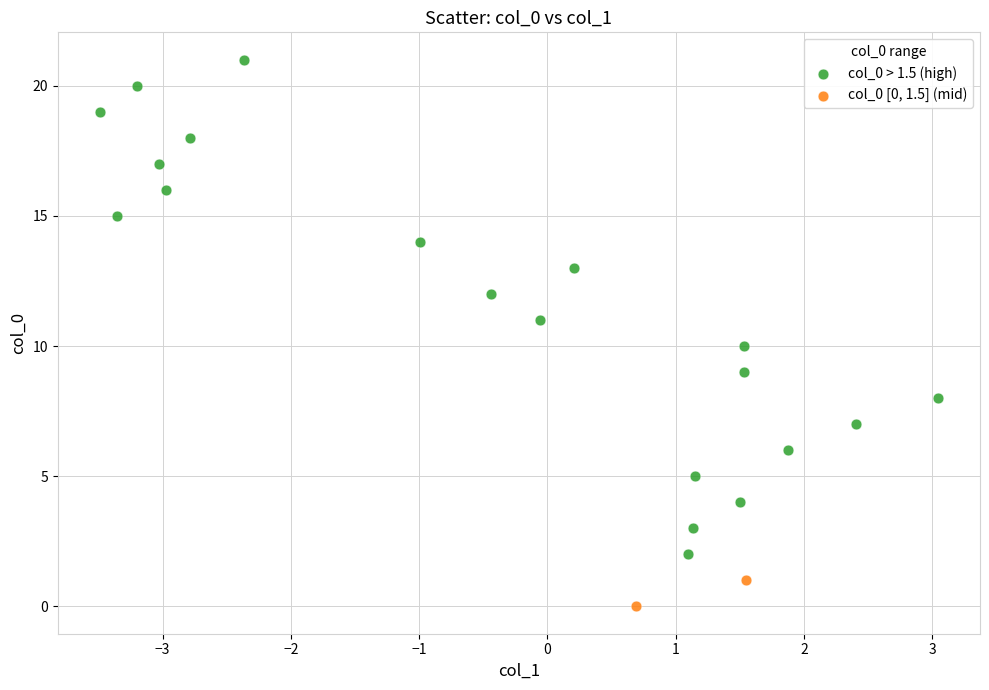

What are all the series names shown in the legend?

col_0 > 1.5 (high), col_0 [0, 1.5] (mid)